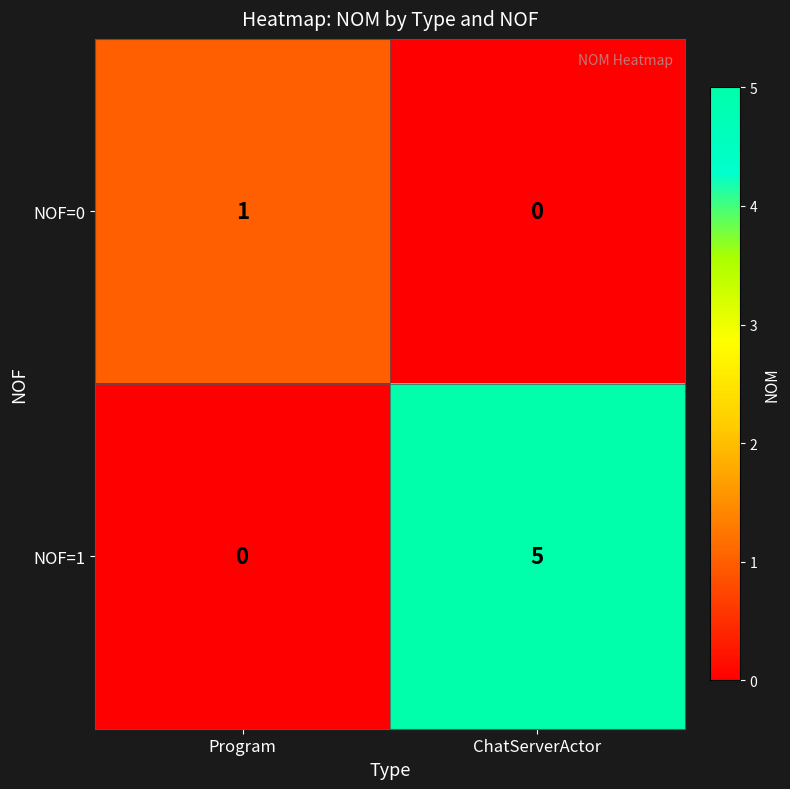

Reading left to right, what are all the values shown in this chart?

NOF=0: 1	0
NOF=1: 0	5